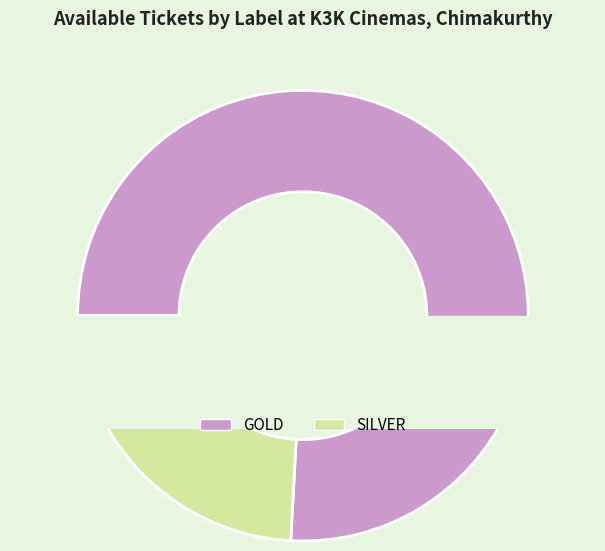

Count the number of slices in the pie.

2